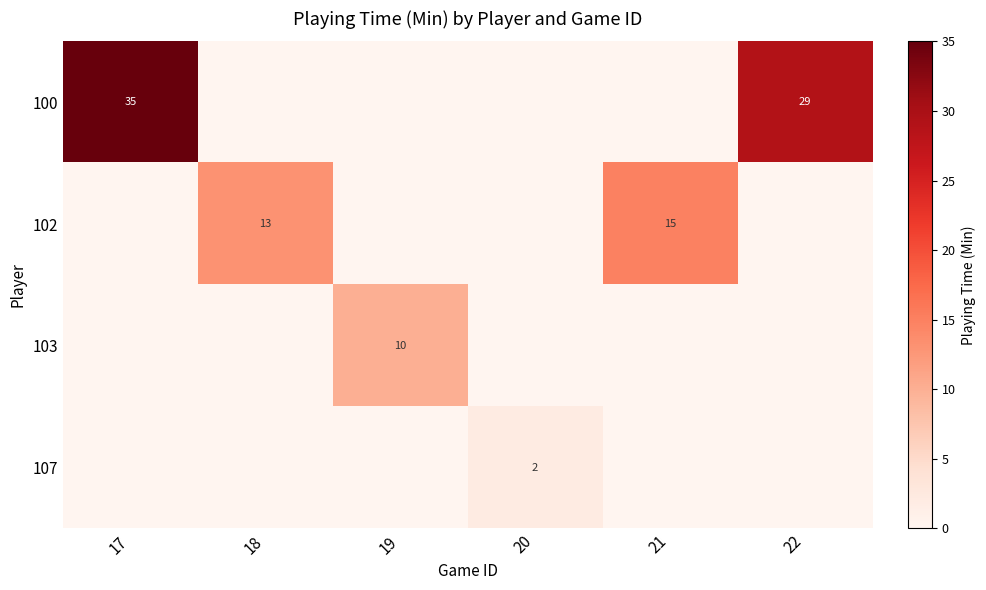

What is the sum of the 100 values at 17 and 22?

64